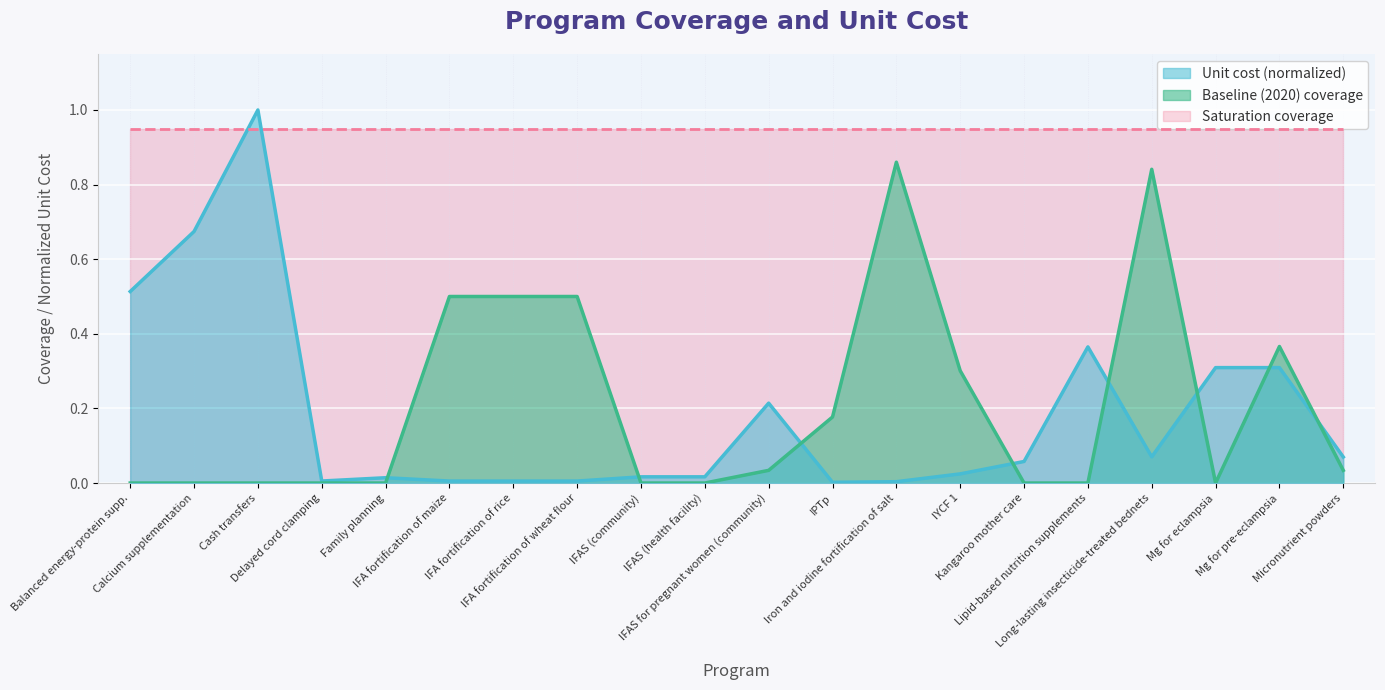

True or false: Saturation coverage and Baseline (2020) coverage cross at least once.

False